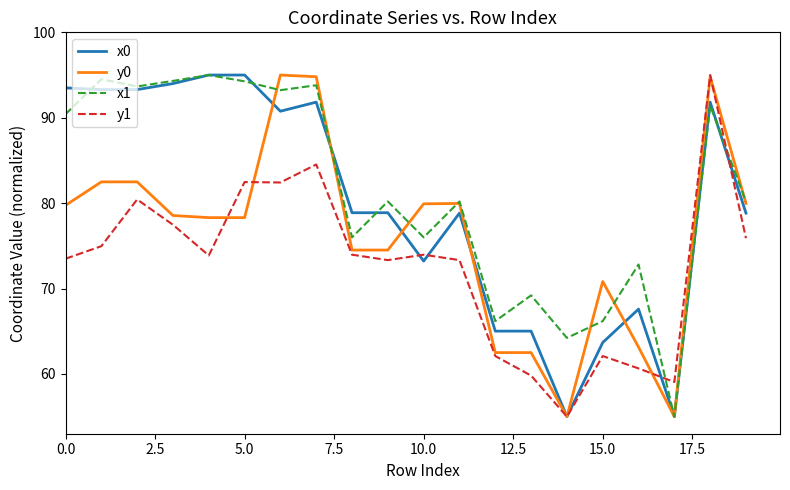

What is the highest value of the y0 series?

95.0